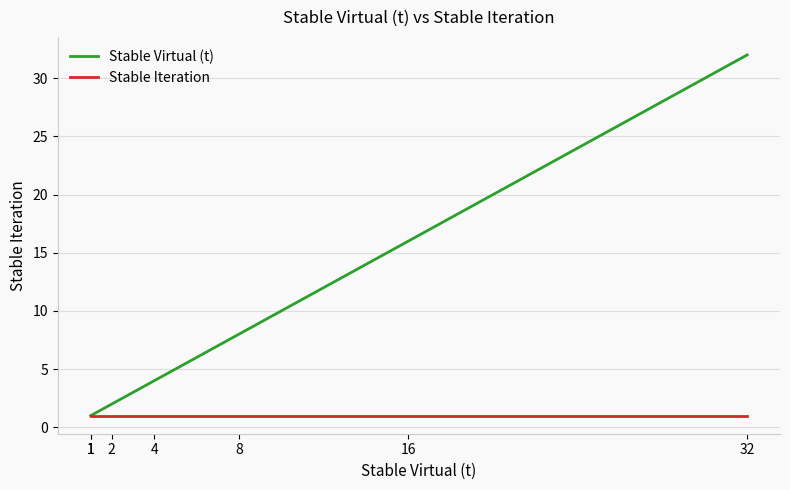

True or false: Stable Iteration and Stable Virtual (t) intersect in this chart.

False